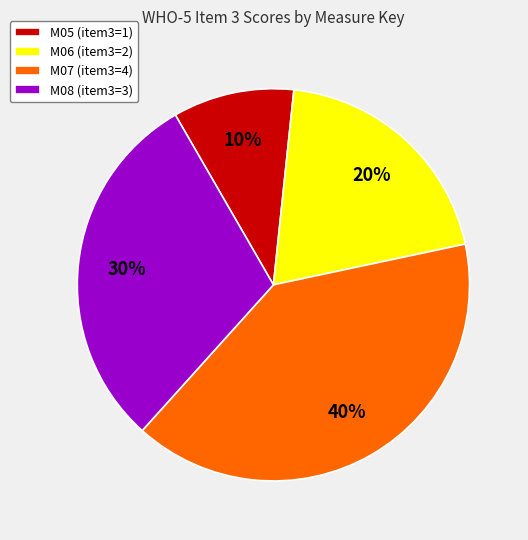

How many slices are in this pie chart?

4